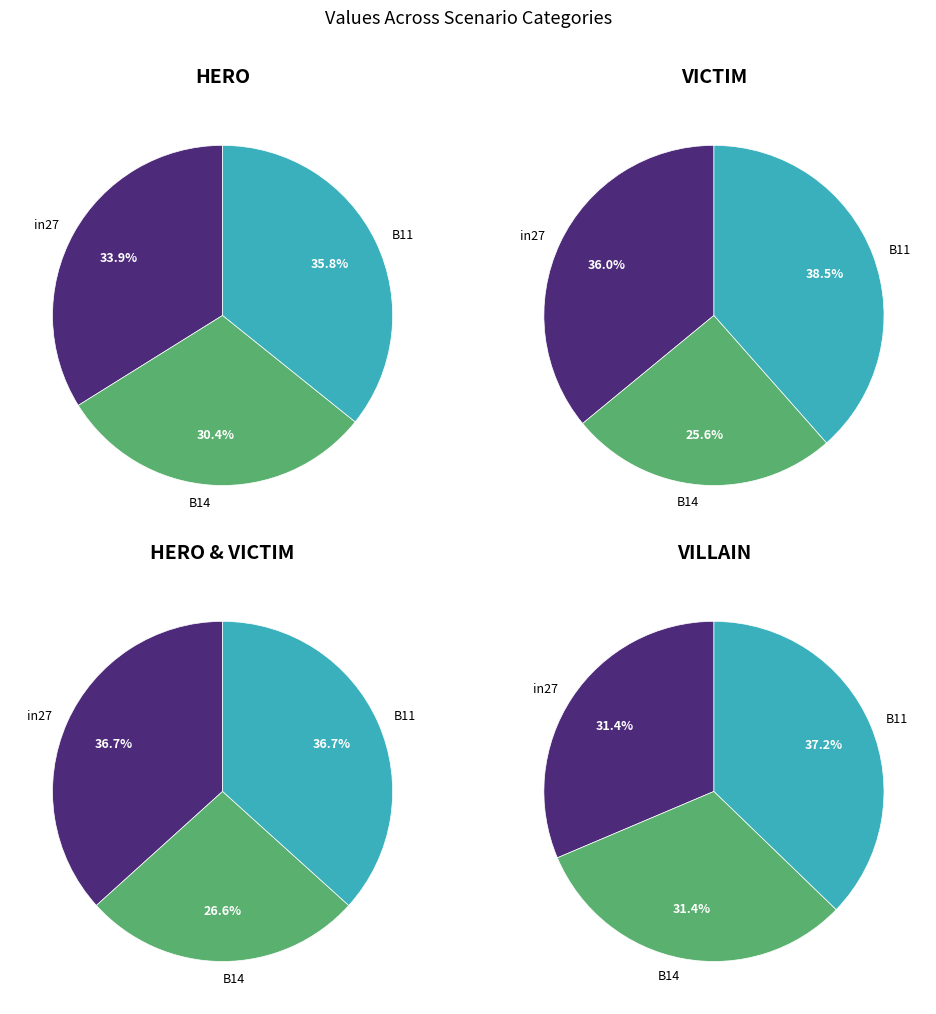

To the nearest percent, what is the average slice percentage?

33%